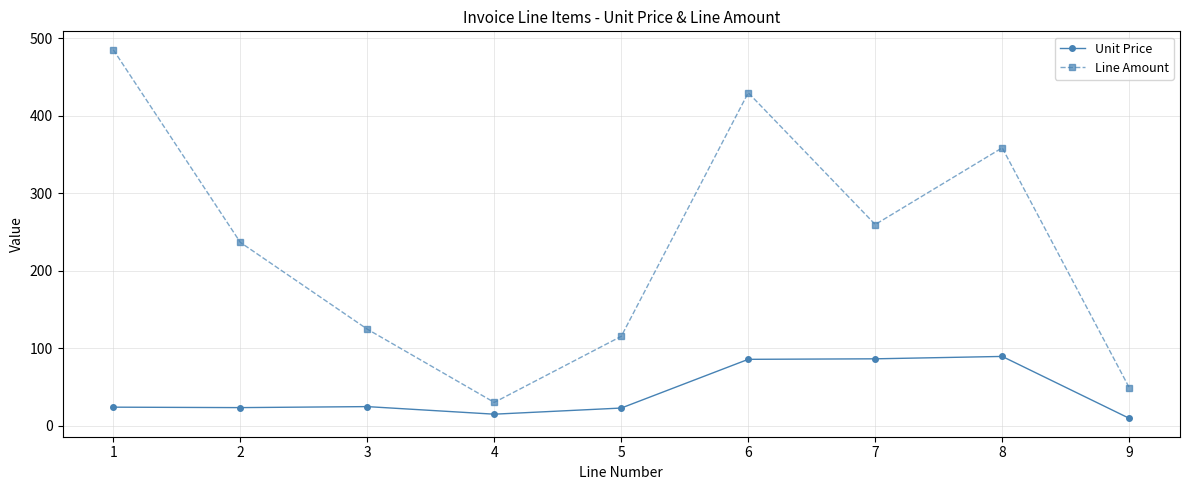

Where does the Line Amount series first go above 236?

1